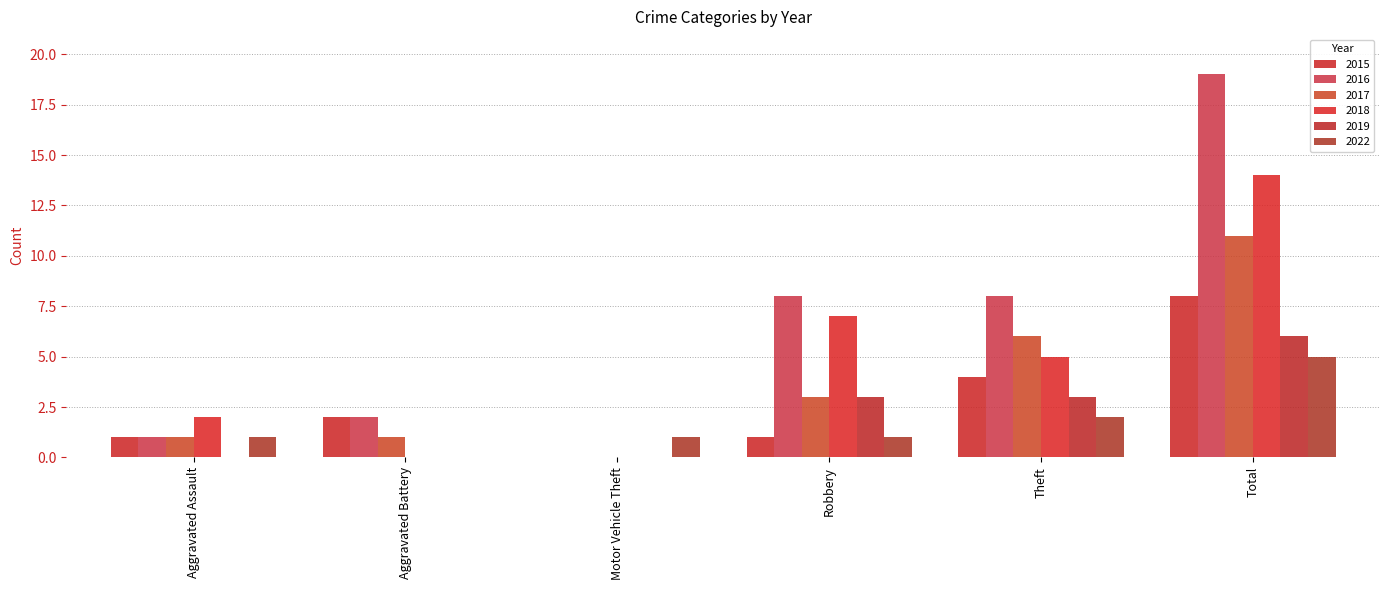

What are all the series names shown in the legend?

2015, 2016, 2017, 2018, 2019, 2022